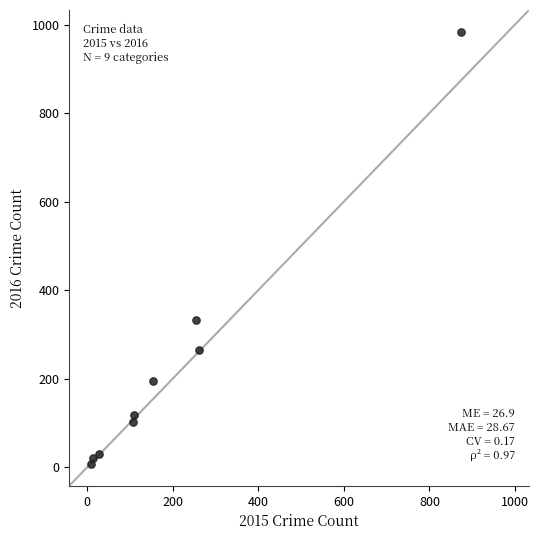

What Y value in the scatter plot is closest to 495?

333